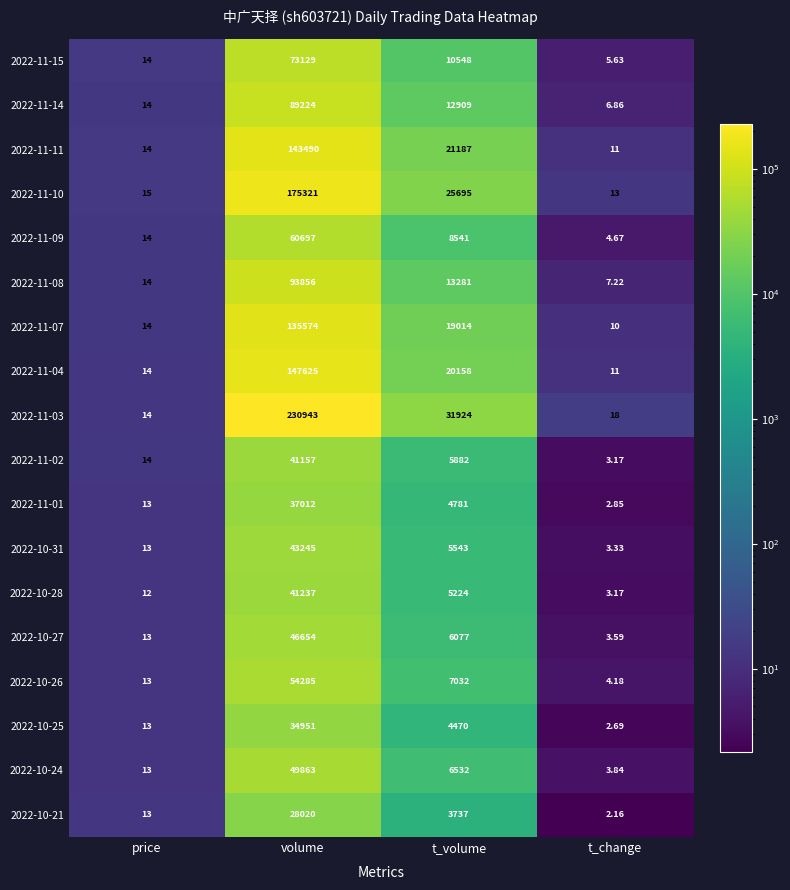

Where is 2022-11-04 nearest to the value 73818?

t_volume